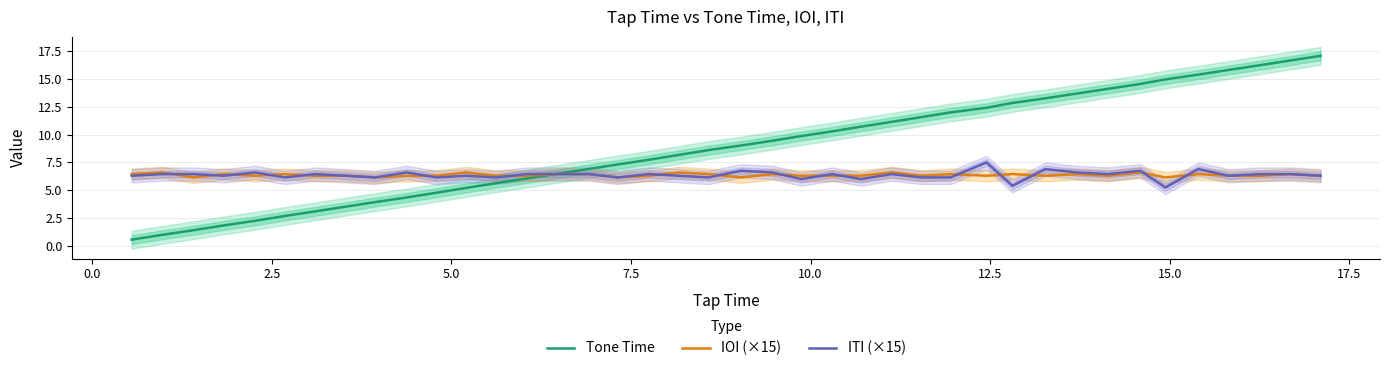

Which series has the largest range (max minus min)?

Tone Time